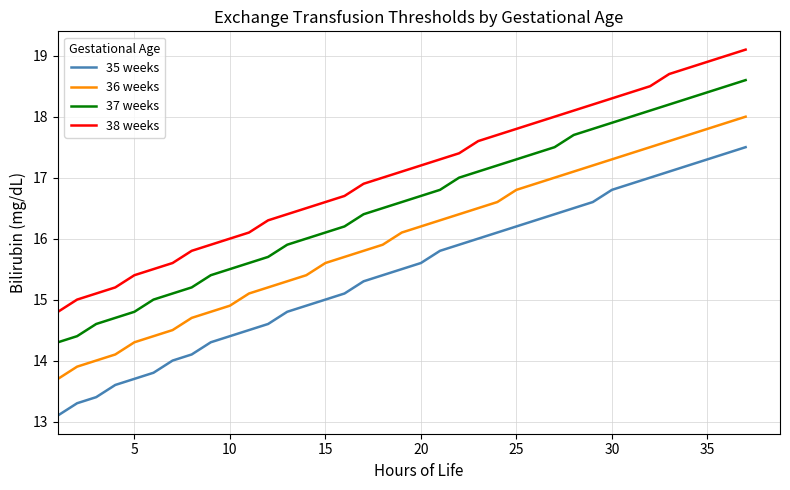

Which series has the largest total across all categories?

38 weeks